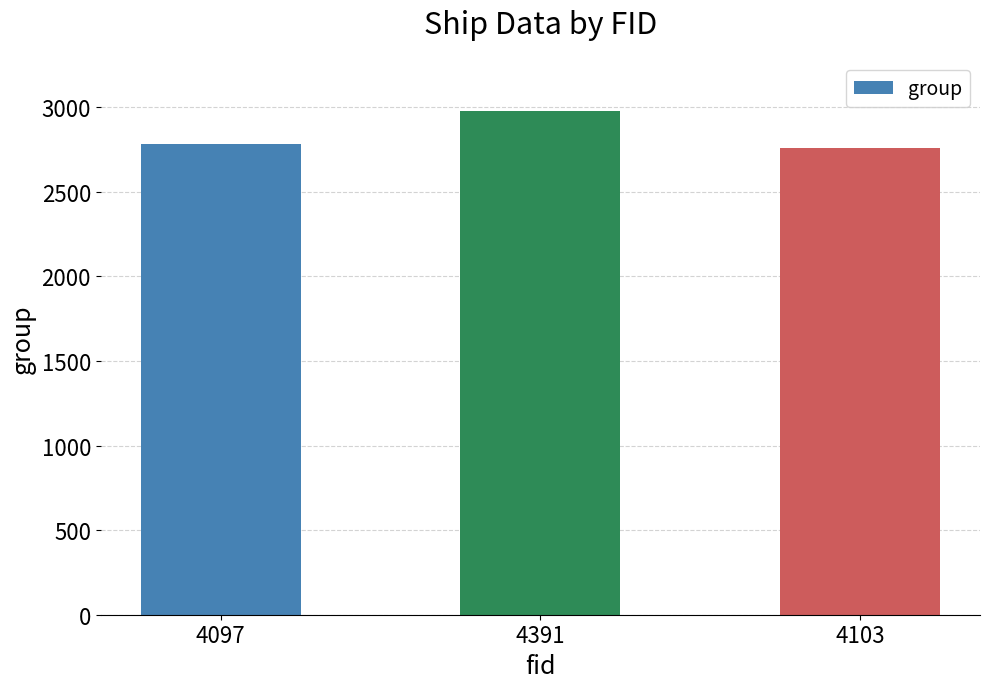

What is the label of the 2nd bar from the left?

4391